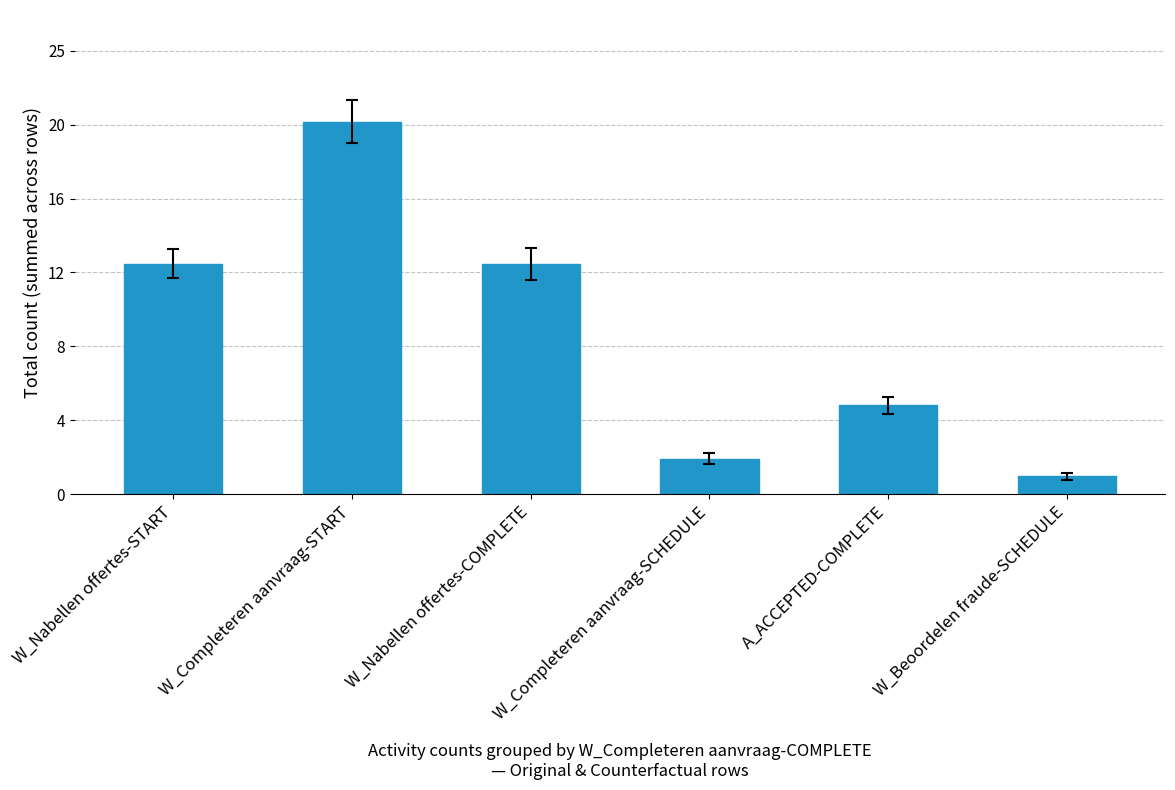

Are the bars horizontal?

No